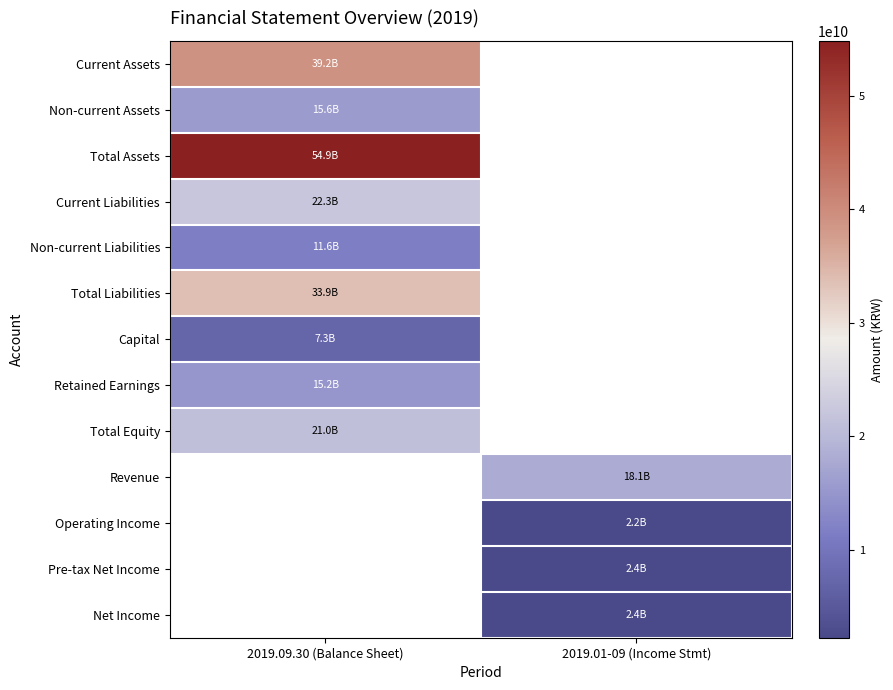

Which category has the lowest value in the Total Equity series?

2019.09.30 (Balance Sheet)